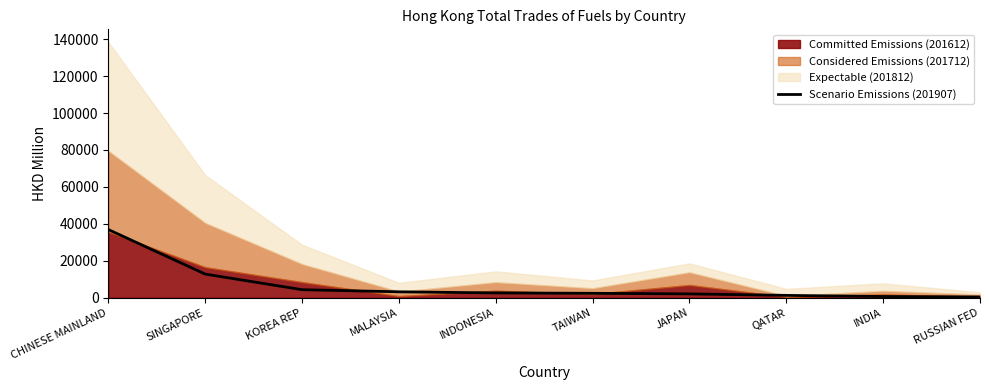

Which has a higher value, KOREA REP or JAPAN?

KOREA REP